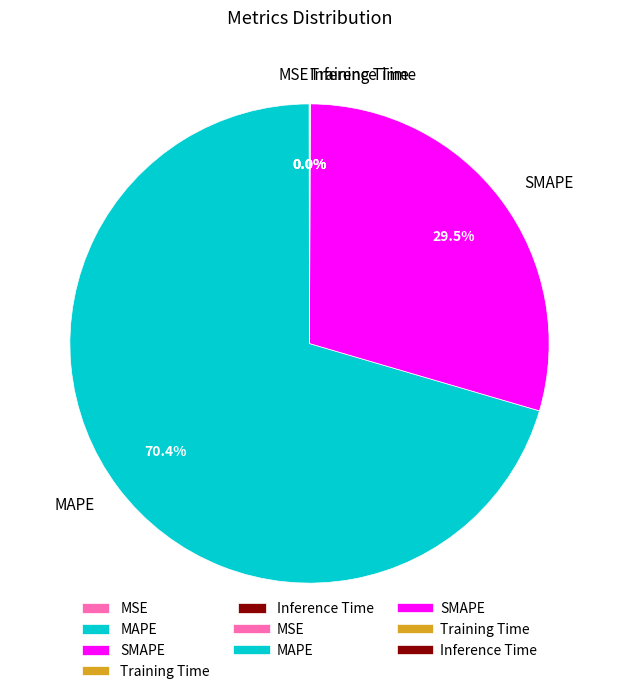

What portion of the pie excludes SMAPE?

70.5%